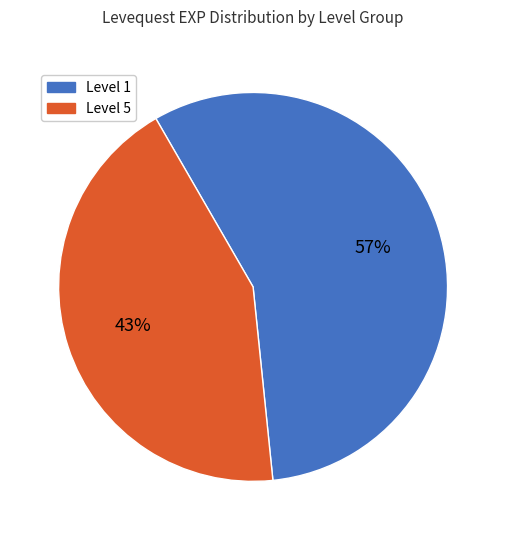

To the nearest percent, what is the average slice percentage?

50%